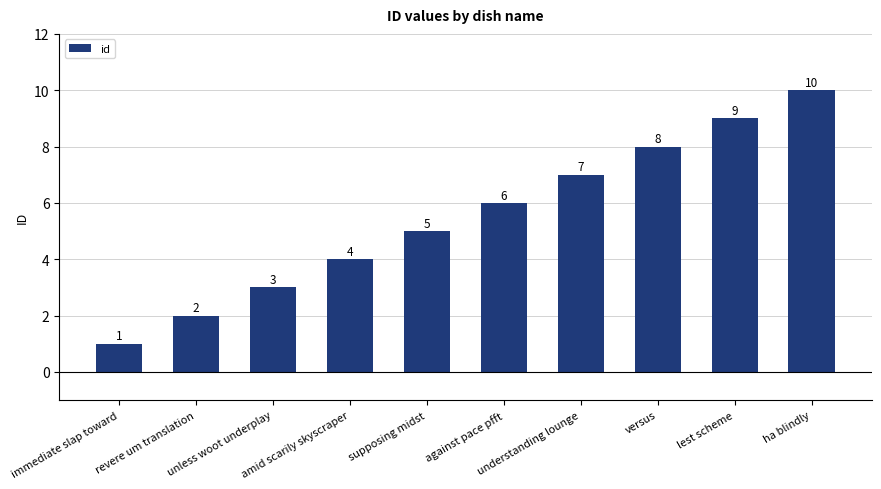

Does the chart contain any negative values?

No